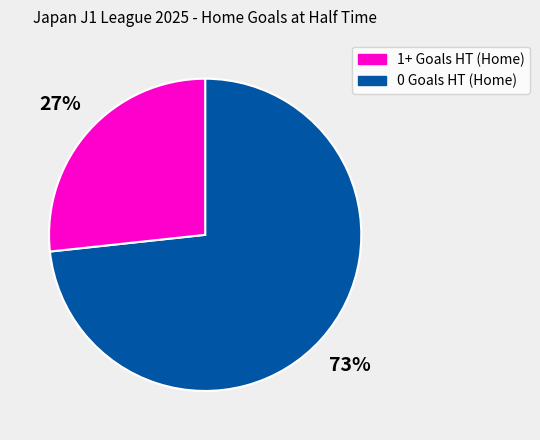

To the nearest percent, what is the average slice percentage?

50%